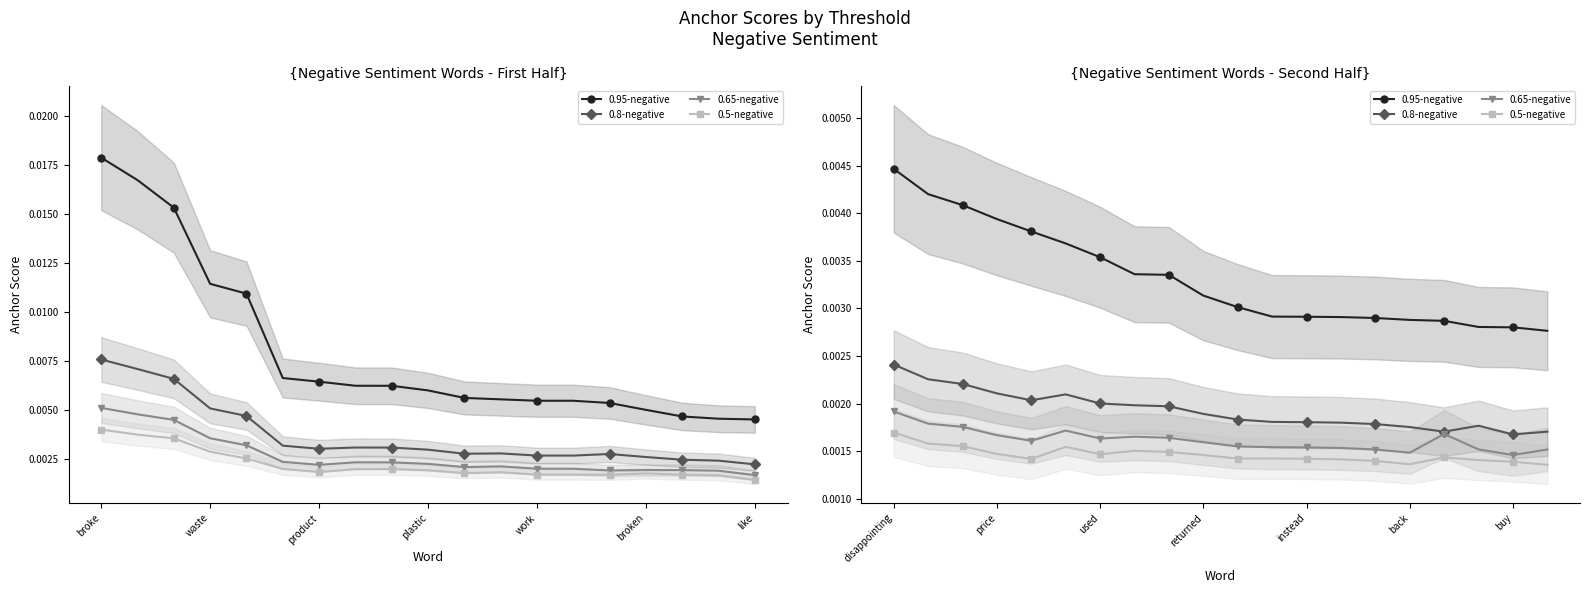

The 0.5-negative series shows 0.0 at broken. True or false?

False